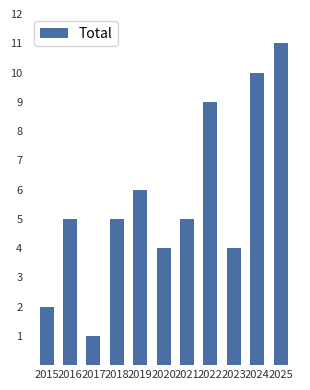

What is the minimum value shown in the chart?

1